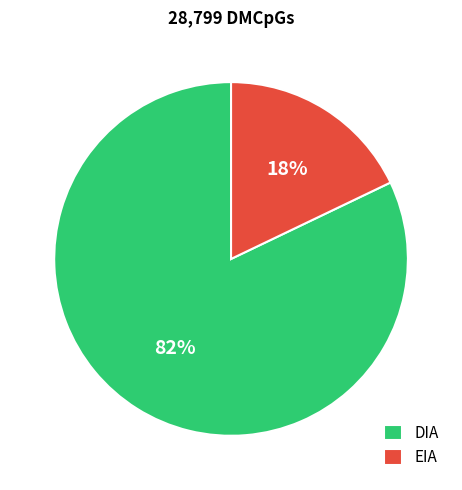

To the nearest percent, what portion does EIA represent?

18%